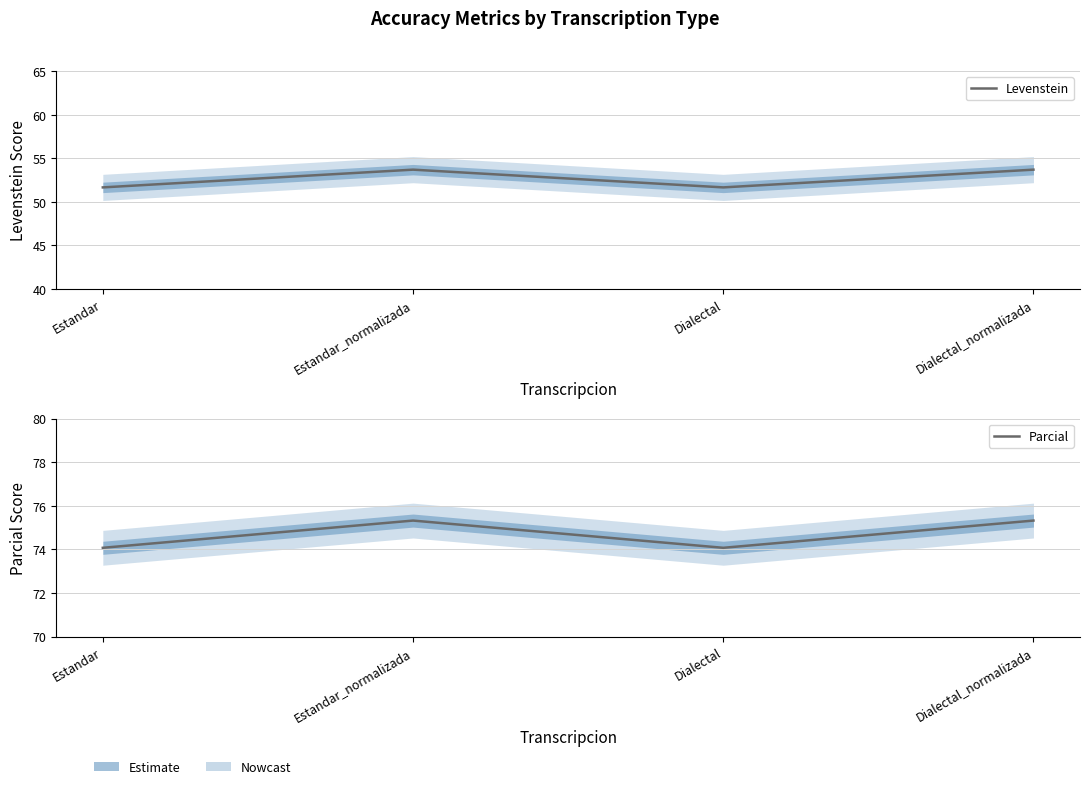

At which label does Levenstein reach its peak?

Estandar_normalizada